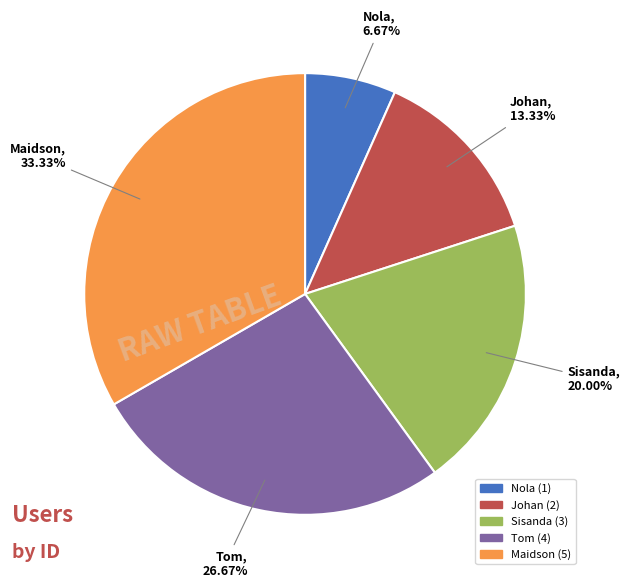

Is it true that Johan is 25% of the pie?

False